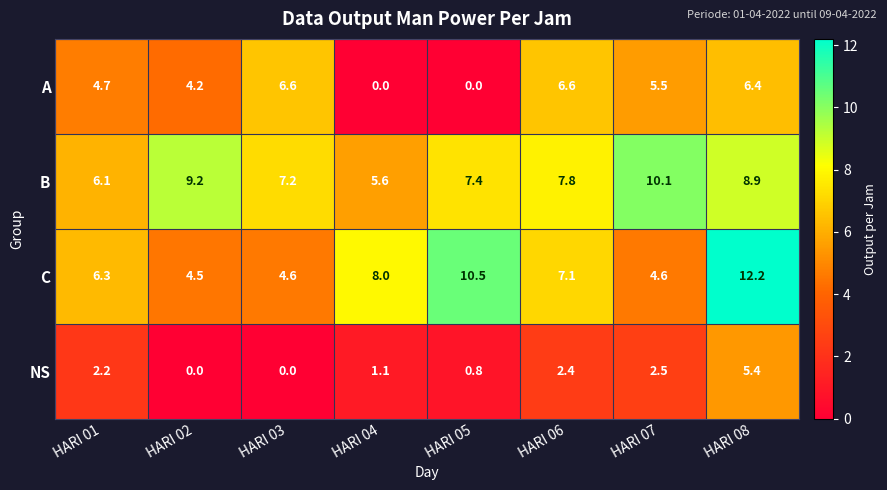

Which label corresponds to the largest value in the chart?

HARI 08